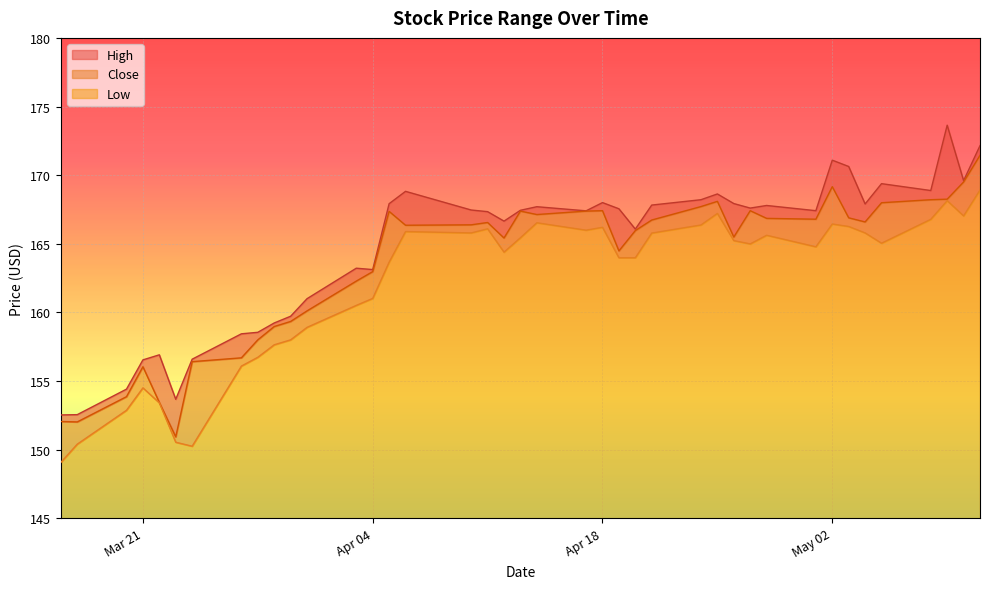

True or false: Low has a value of 6.1 at Apr 18.

False